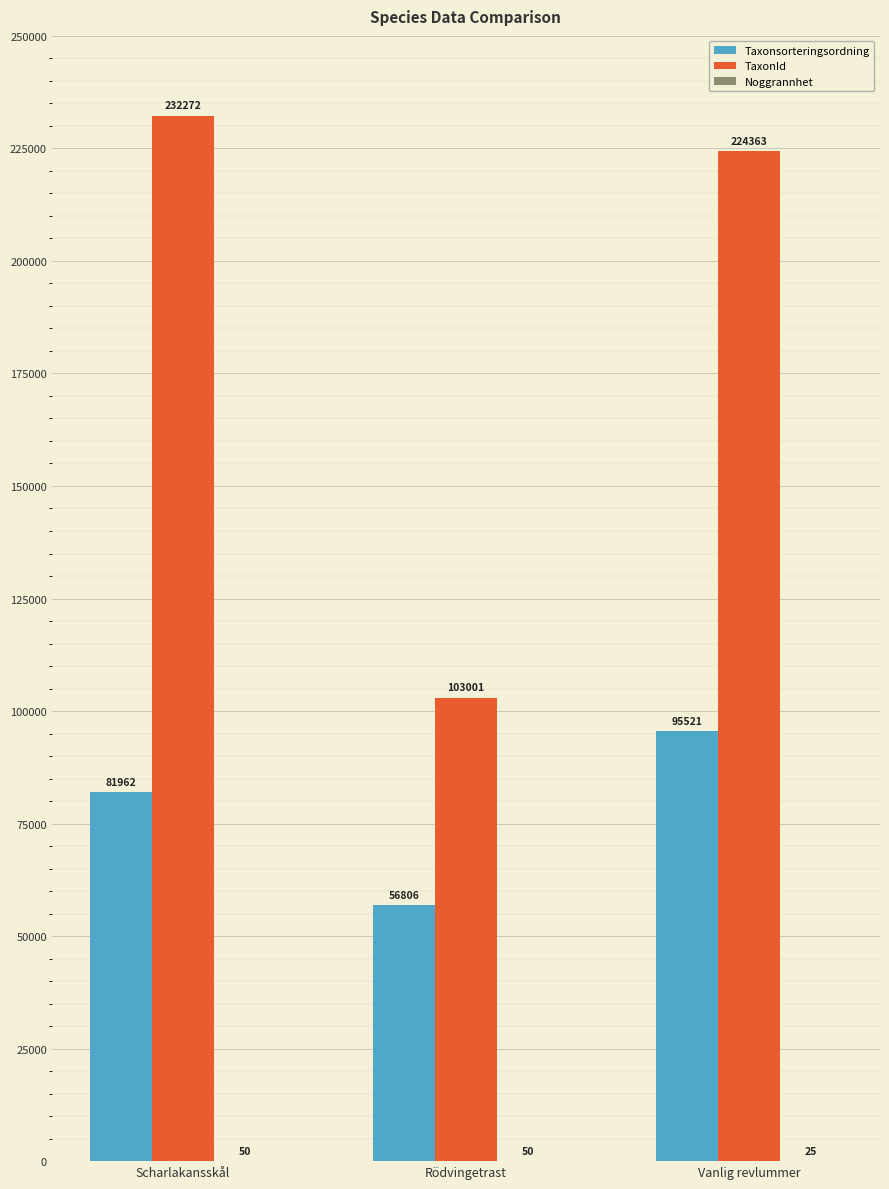

Which series has the largest total across all categories?

TaxonId